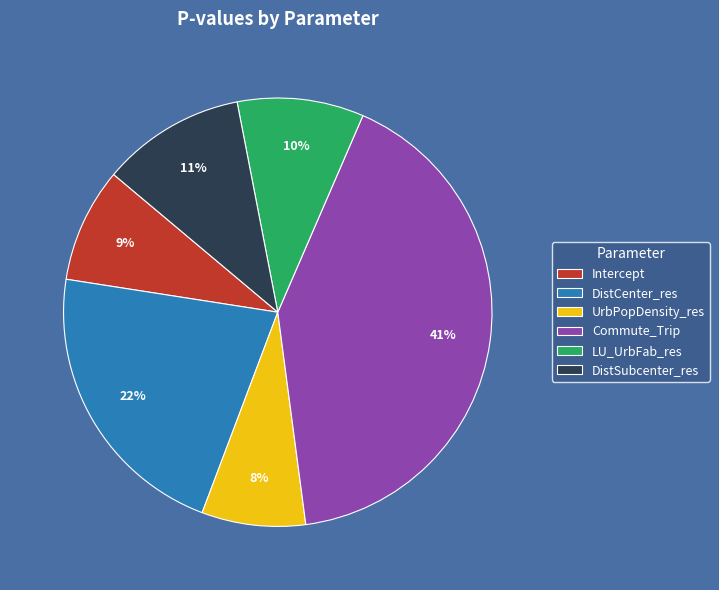

Which has a higher value, LU_UrbFab_res or Intercept?

LU_UrbFab_res